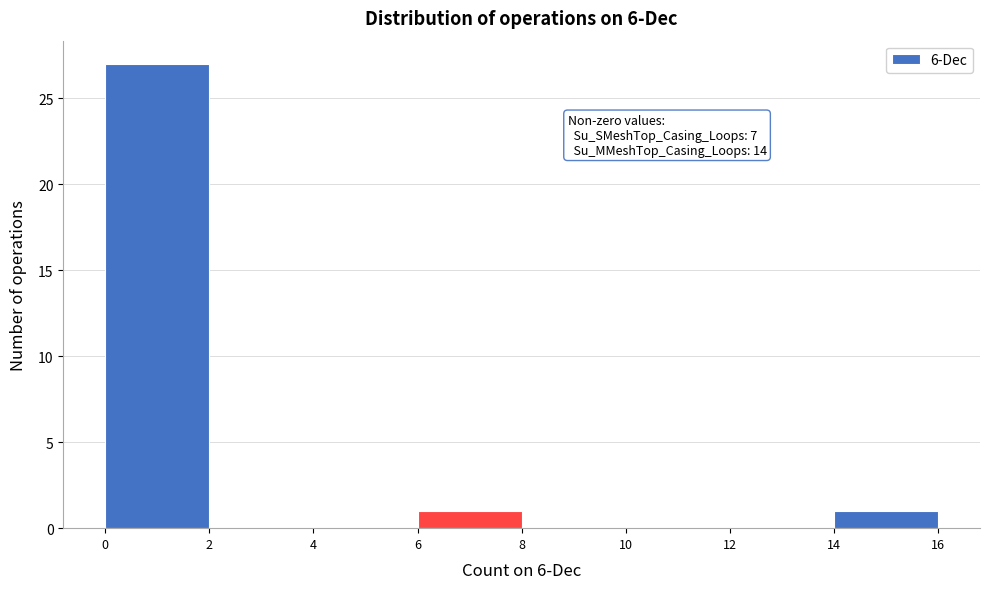

Which range on the x-axis has the tallest bar?

0 to 2